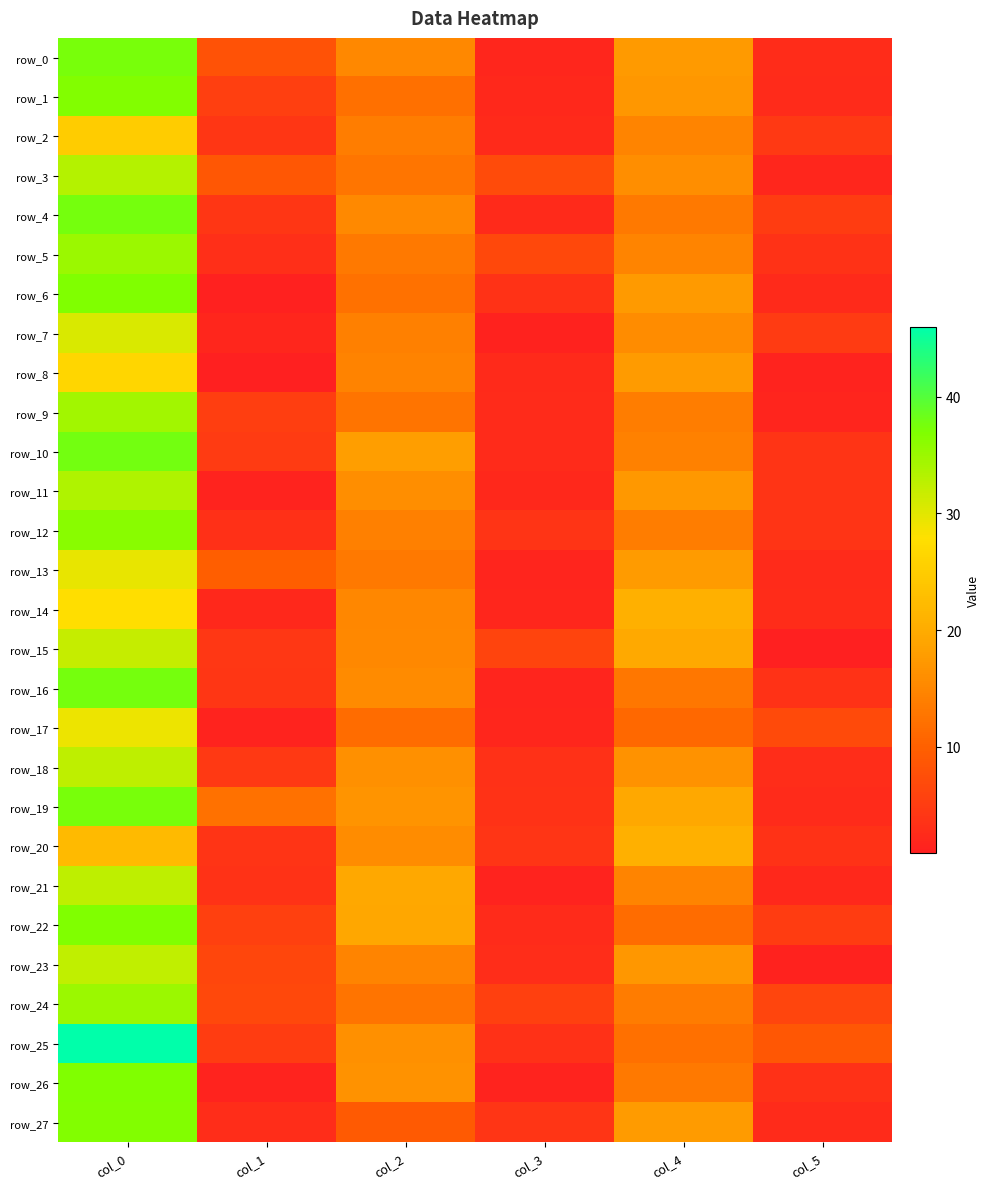

Which category has the lowest value in the row_14 series?

col_3